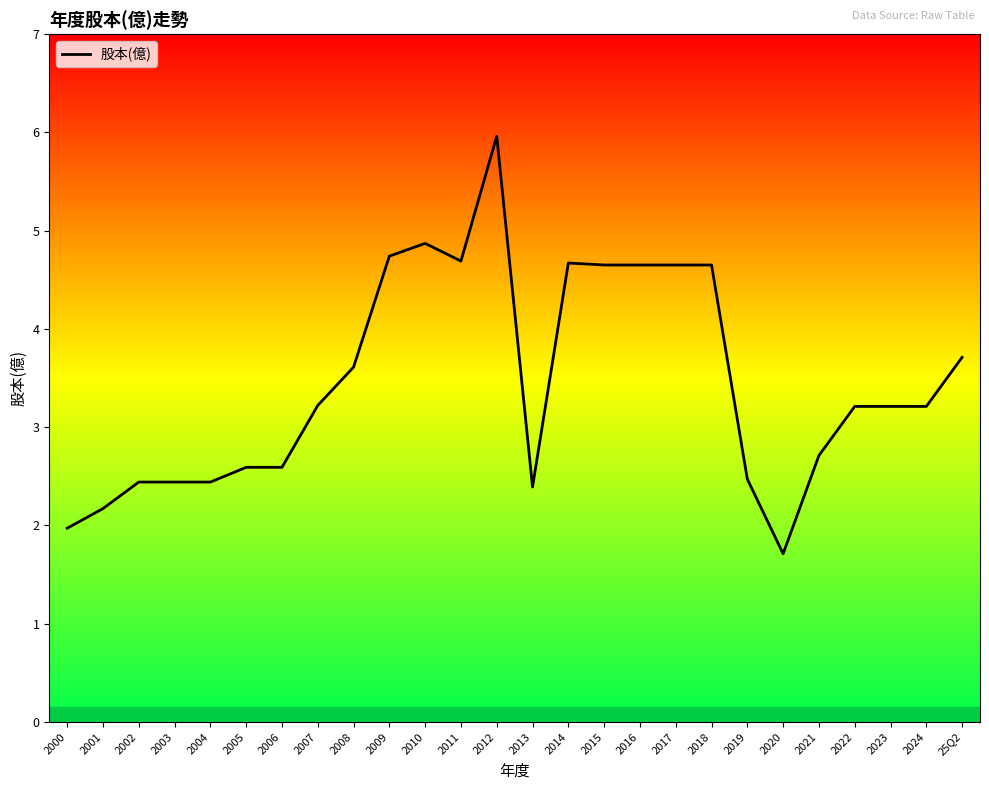

What is the sum of all values?

89.6